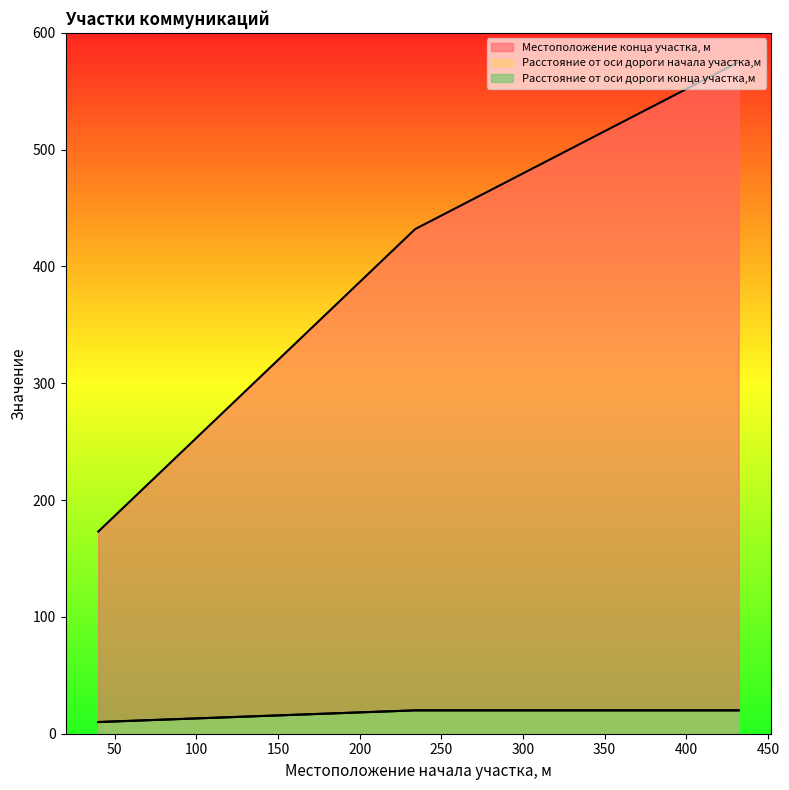

What is the difference between the highest and lowest values at 432?

555